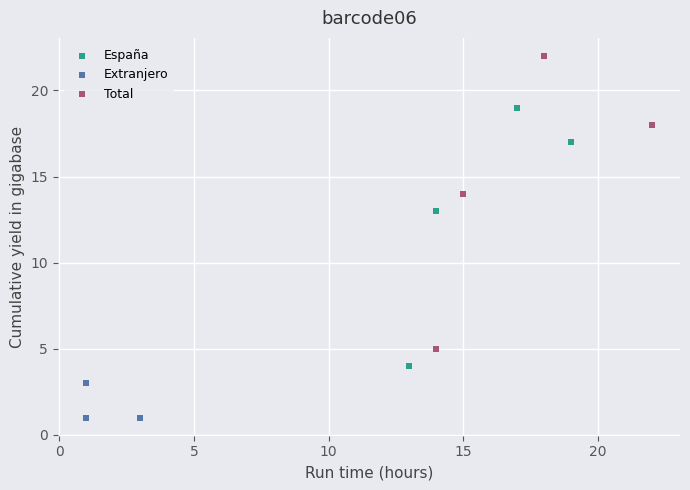

Which series has the largest Y range (max minus min)?

Total